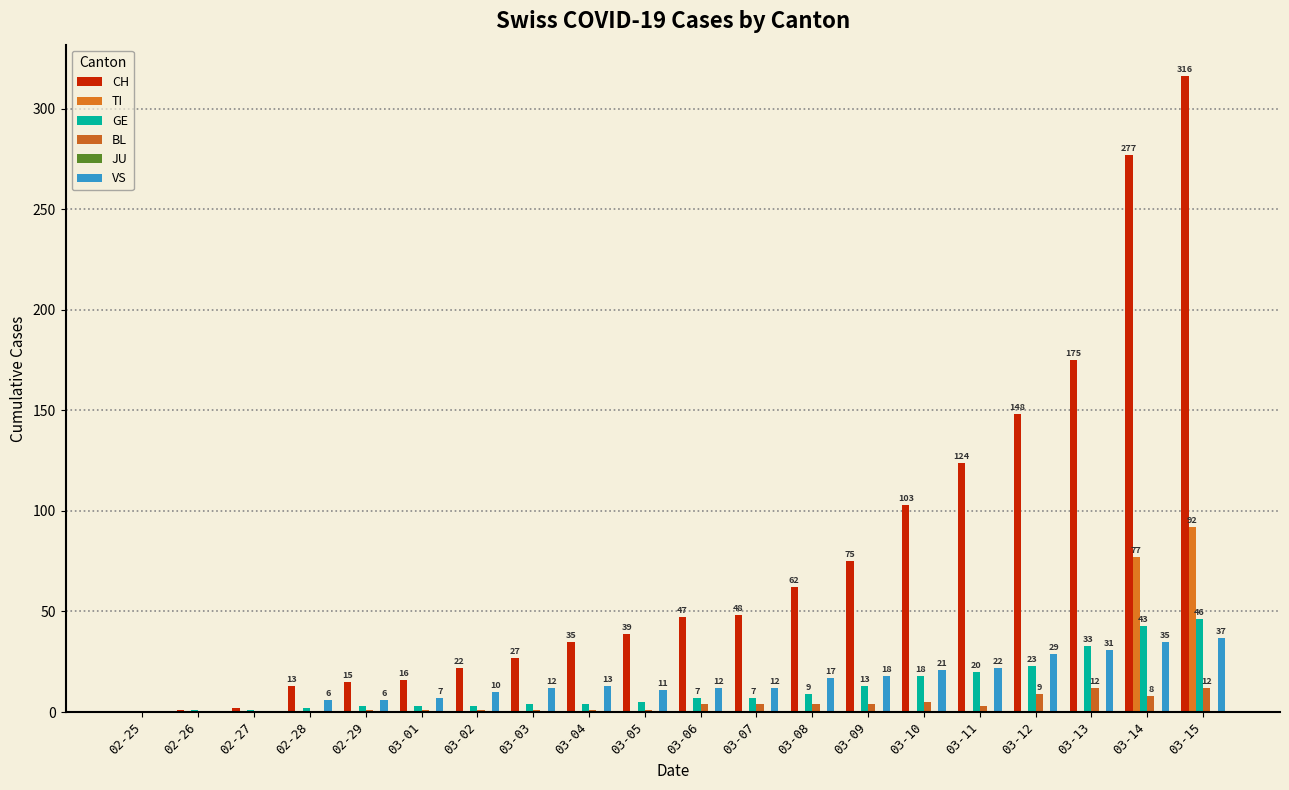

What is the maximum value shown in the chart?

316